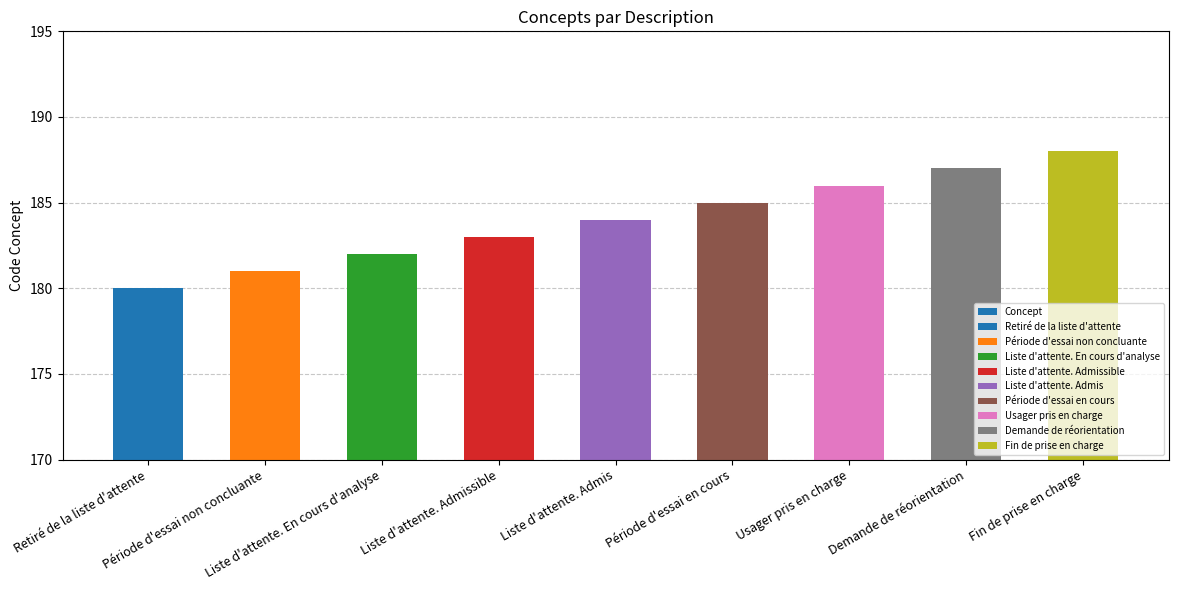

What is the label of the 5th bar from the left?

Liste d'attente. Admis